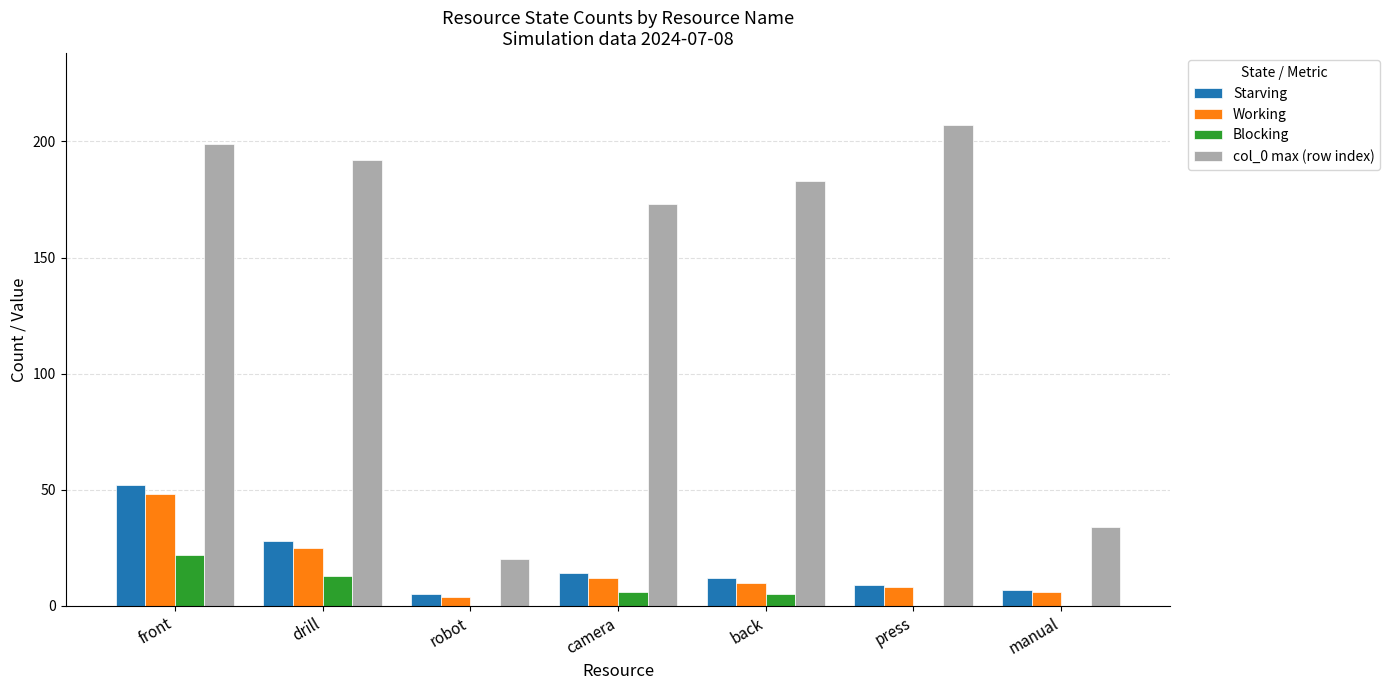

At which label does col_0 max (row index) reach its peak?

press